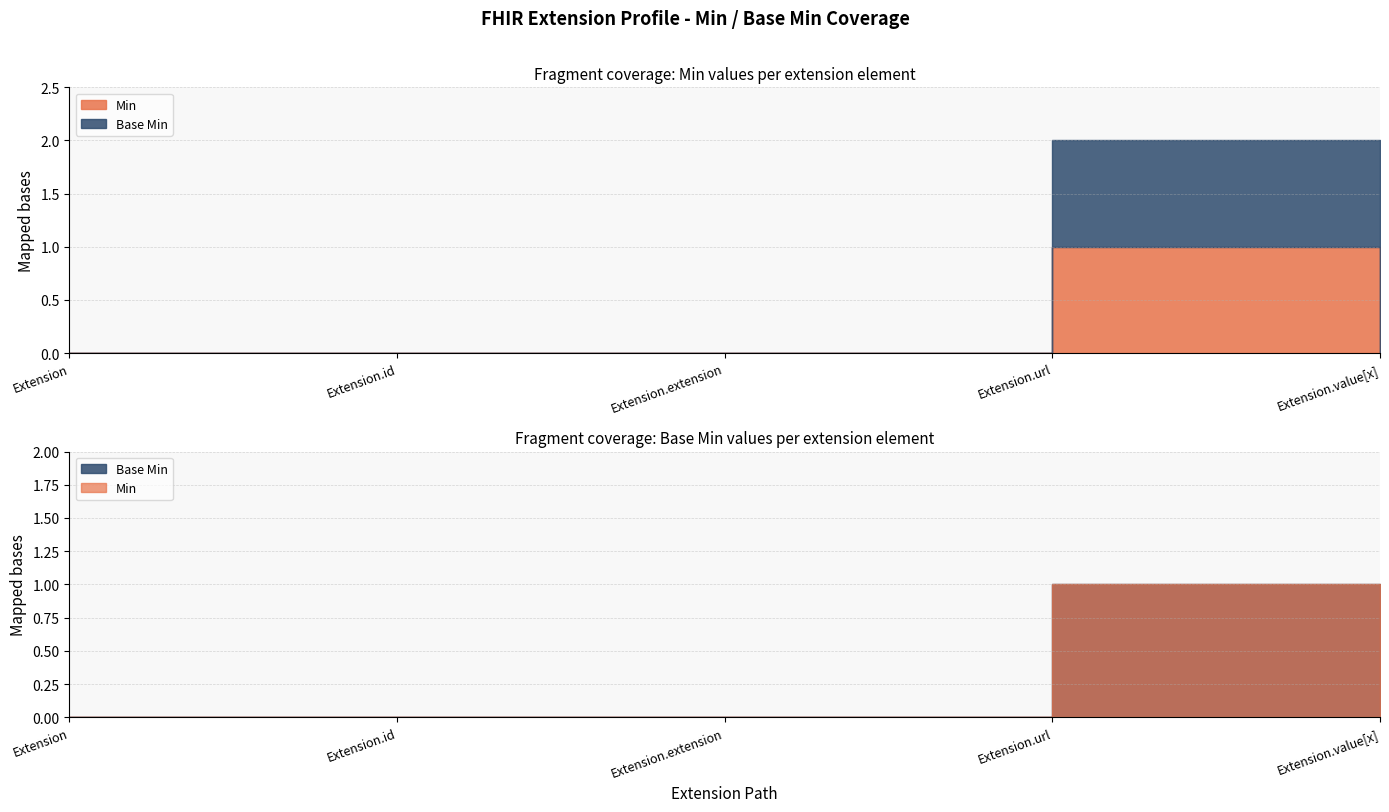

The value of Base Min at Extension is 0. True or false?

True